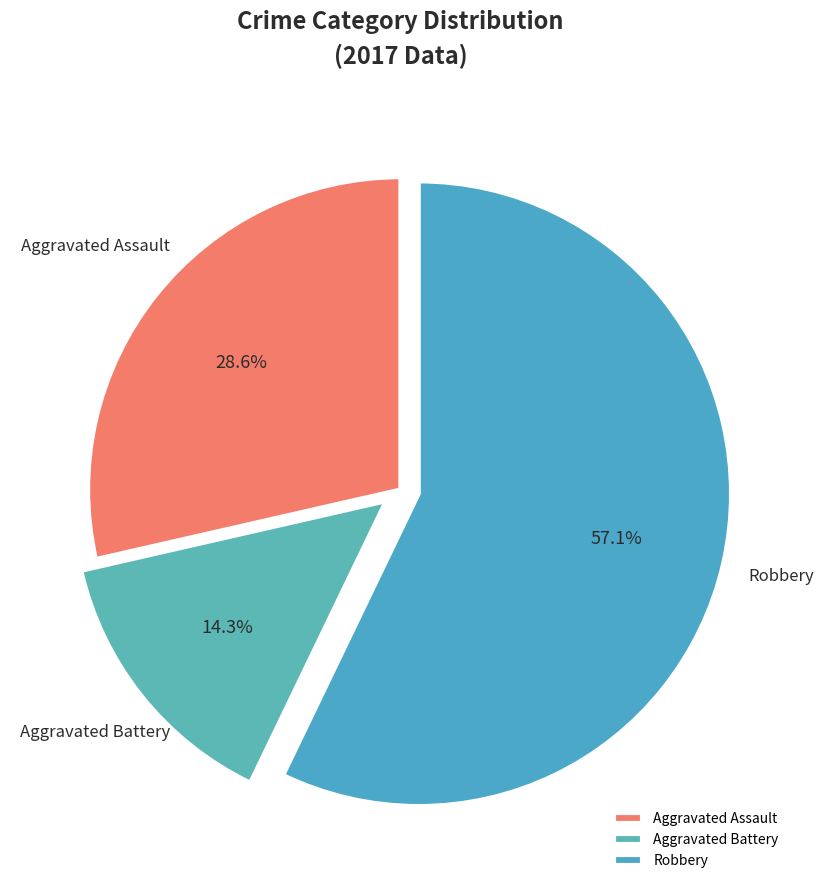

What is the ratio of the value at Aggravated Assault to the value at Aggravated Battery?

2.0